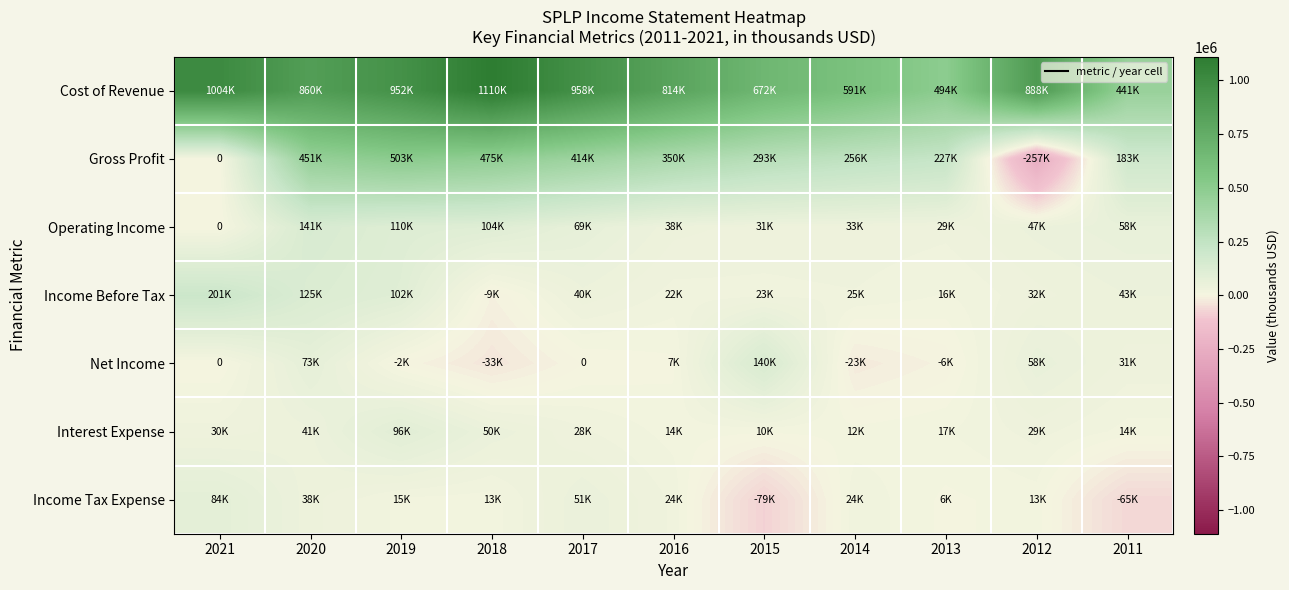

What is the difference between the highest and lowest values at 2018?

1142300